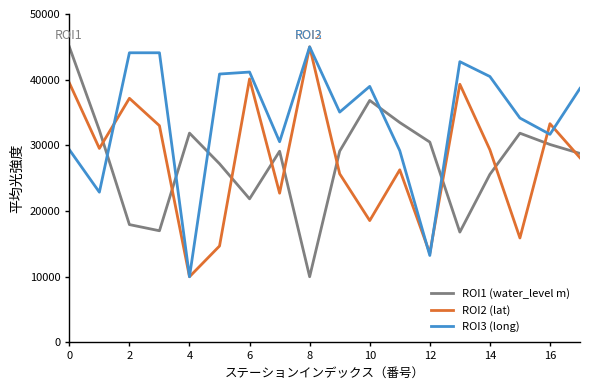

Which series has the largest total across all categories?

ROI3 (long)